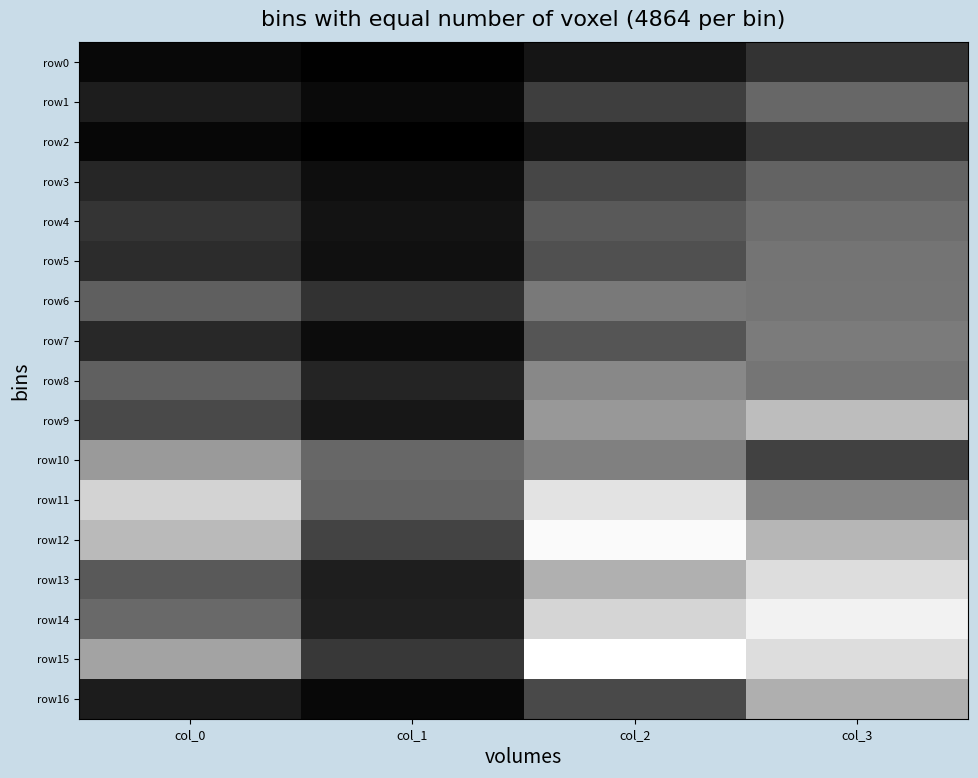

At which category is the sum across all series the highest?

col_3